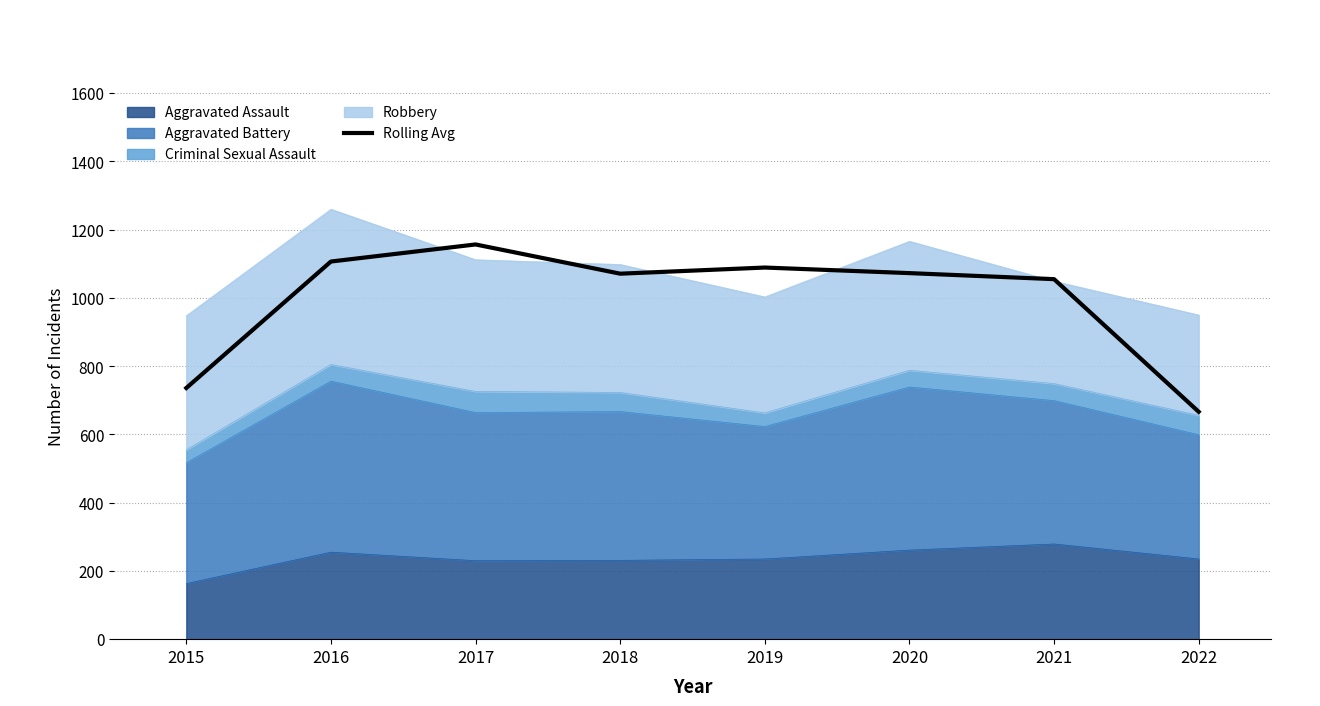

True or false: the data shows 1089.0 at 2019.

True